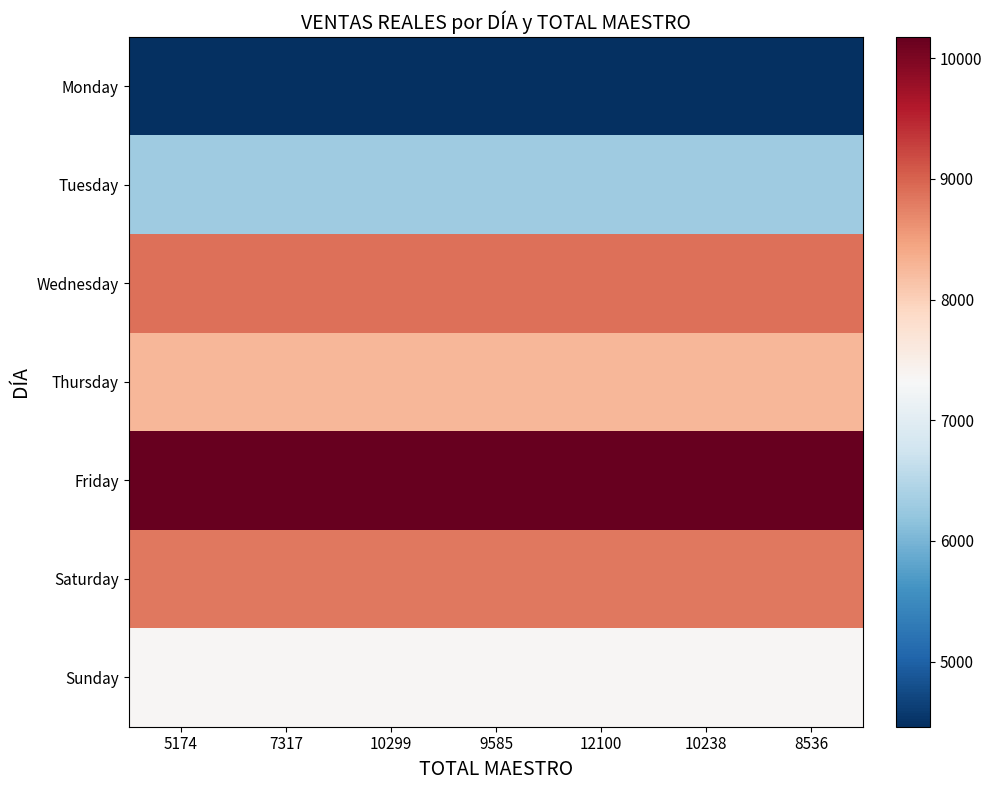

Which series has the largest total across all categories?

Friday